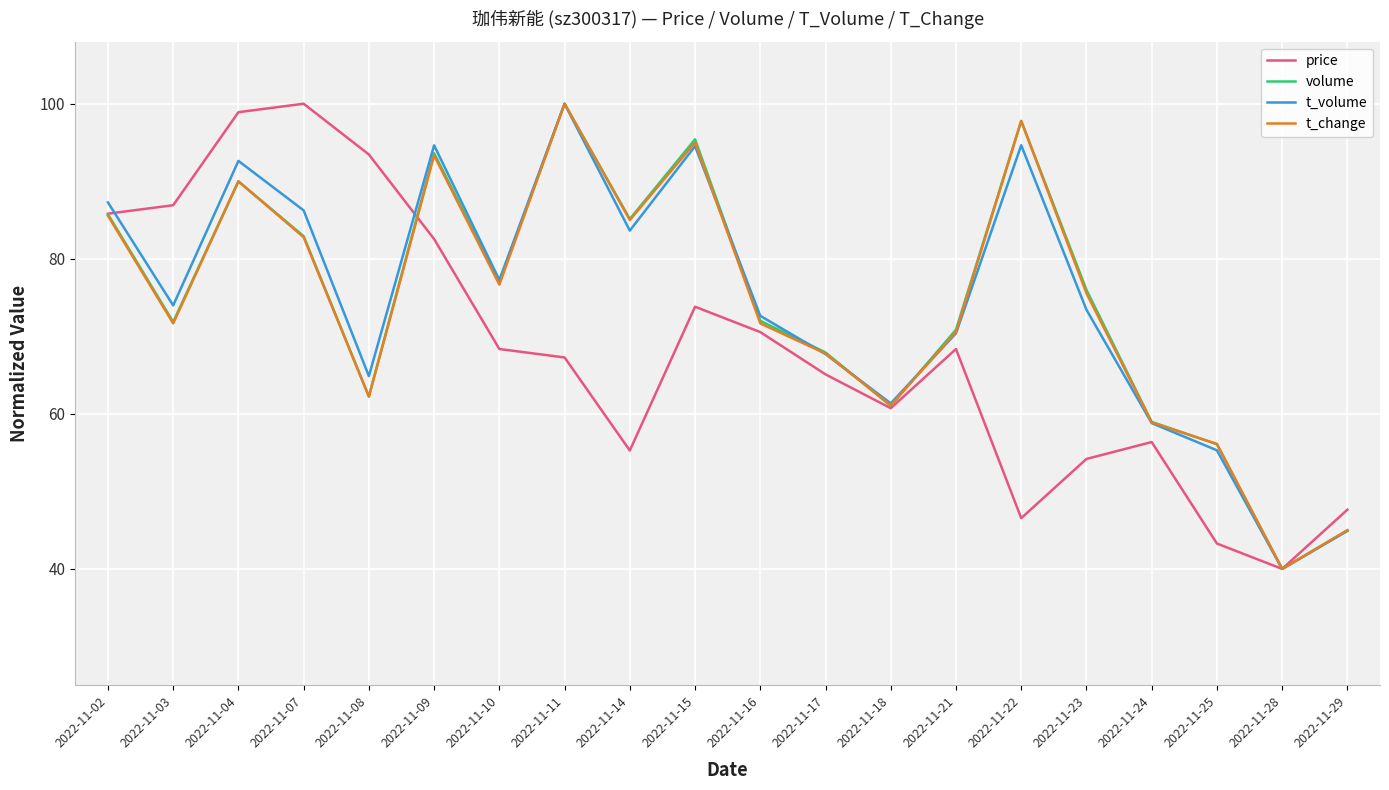

The price series shows 34.0 at 2022-11-18. True or false?

False